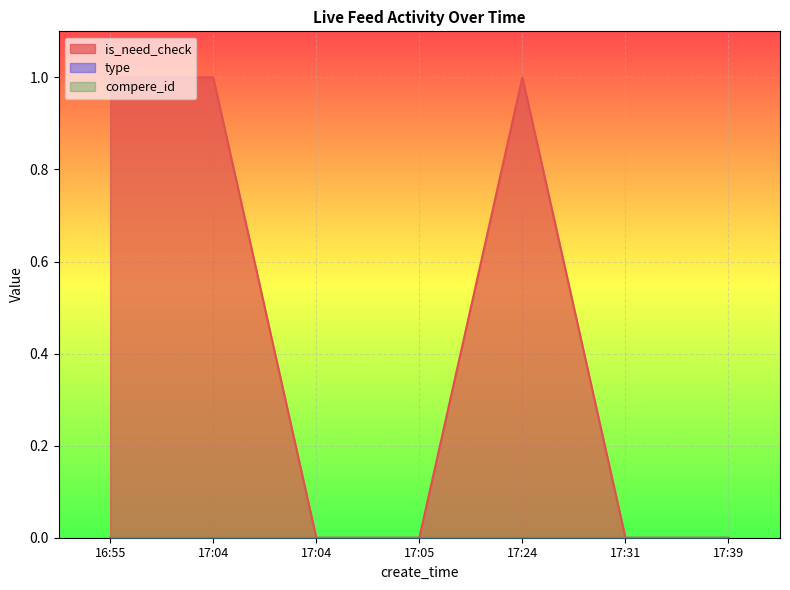

At which label is is_need_check closest to 0?

17:04